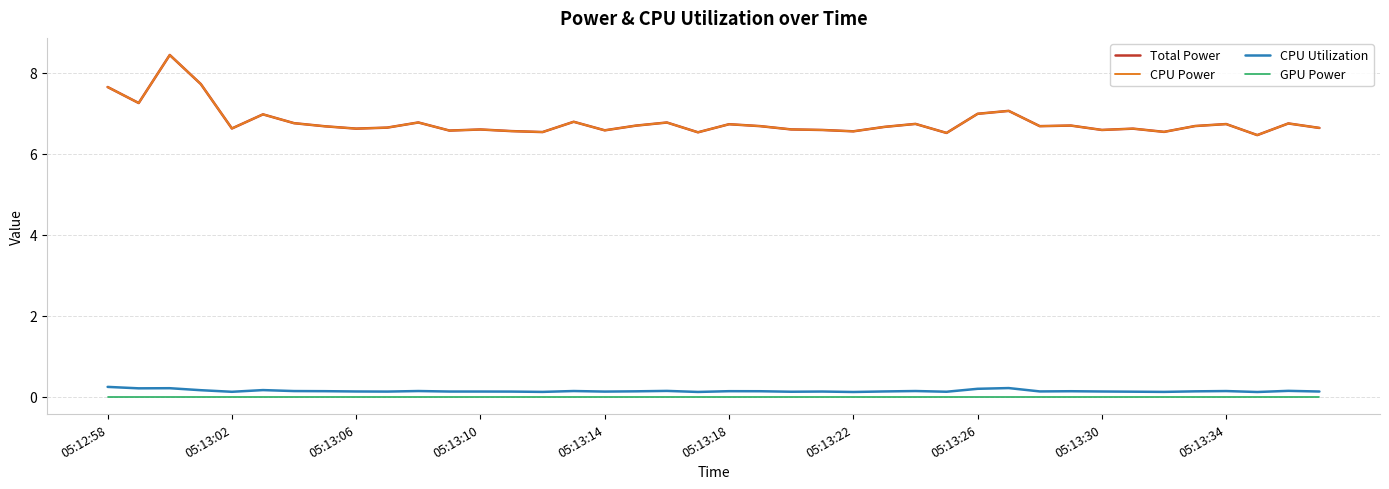

True or false: CPU Utilization and Total Power intersect in this chart.

False